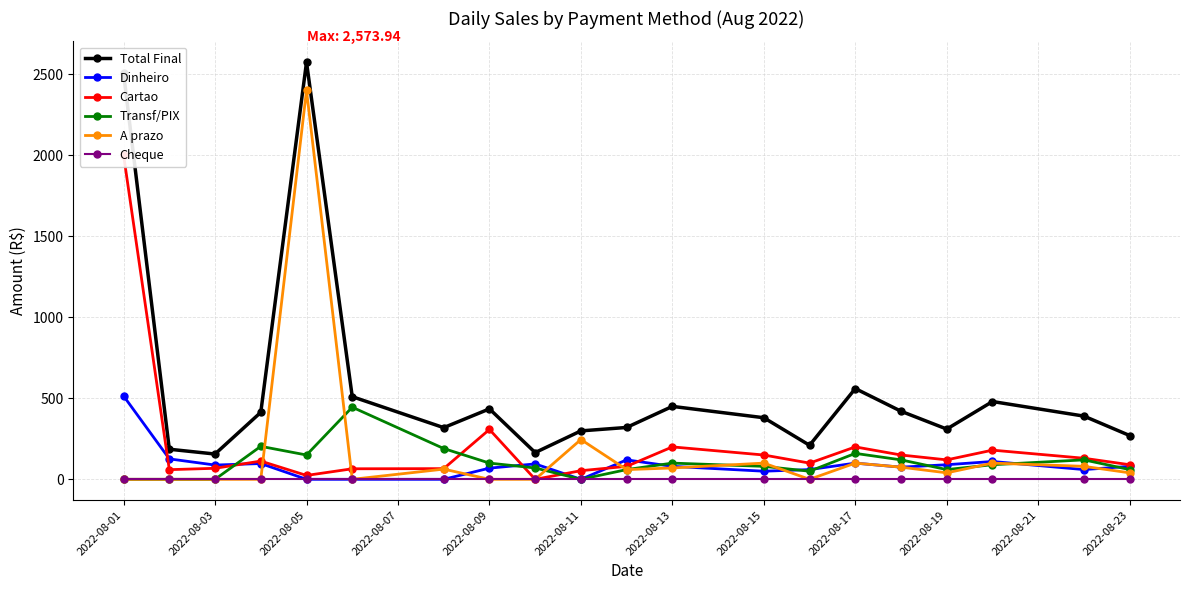

After their last crossing, which series has the higher values: A prazo or Transf/PIX?

Transf/PIX